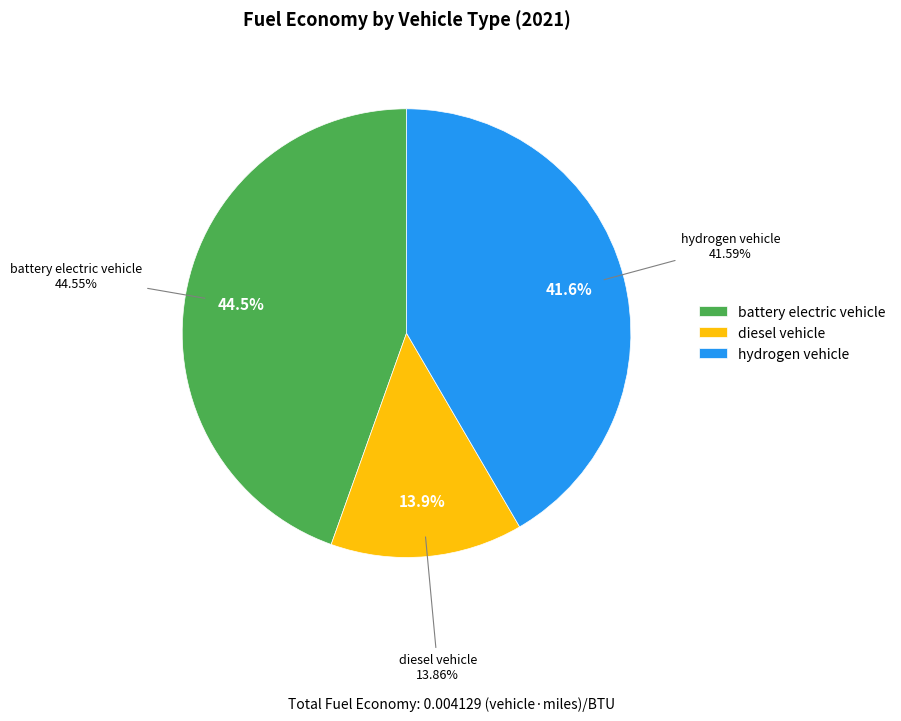

To the nearest percent, what is the difference between the largest and smallest slice percentages?

31%